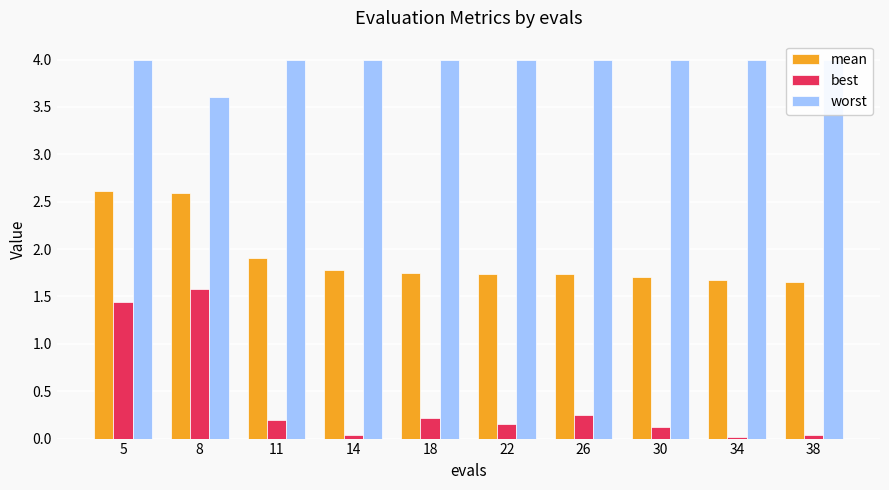

What are all the series names shown in the legend?

mean, best, worst